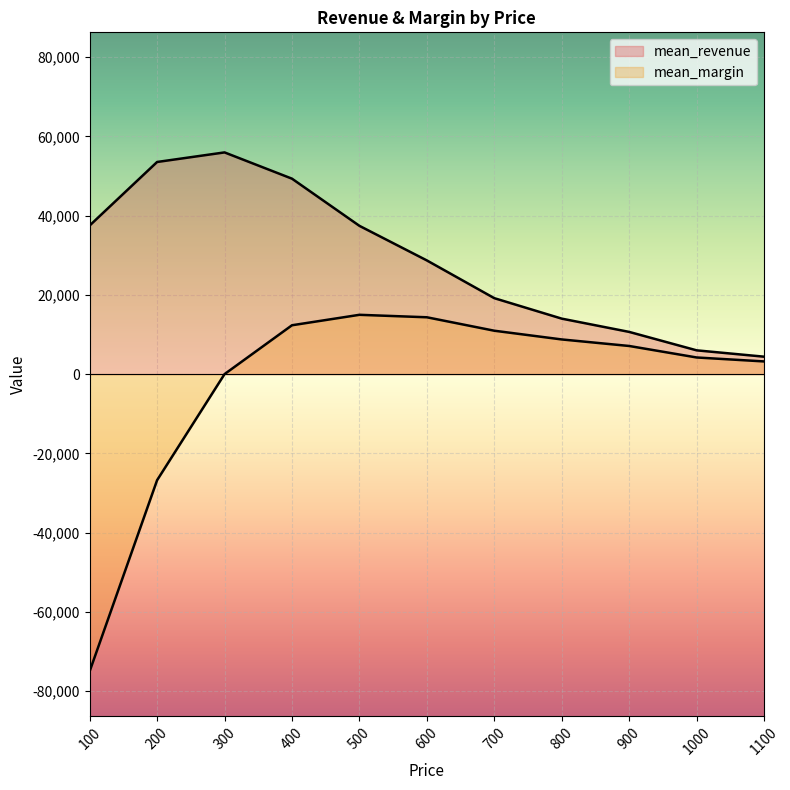

Where does the mean_margin series first go above 7100?

400